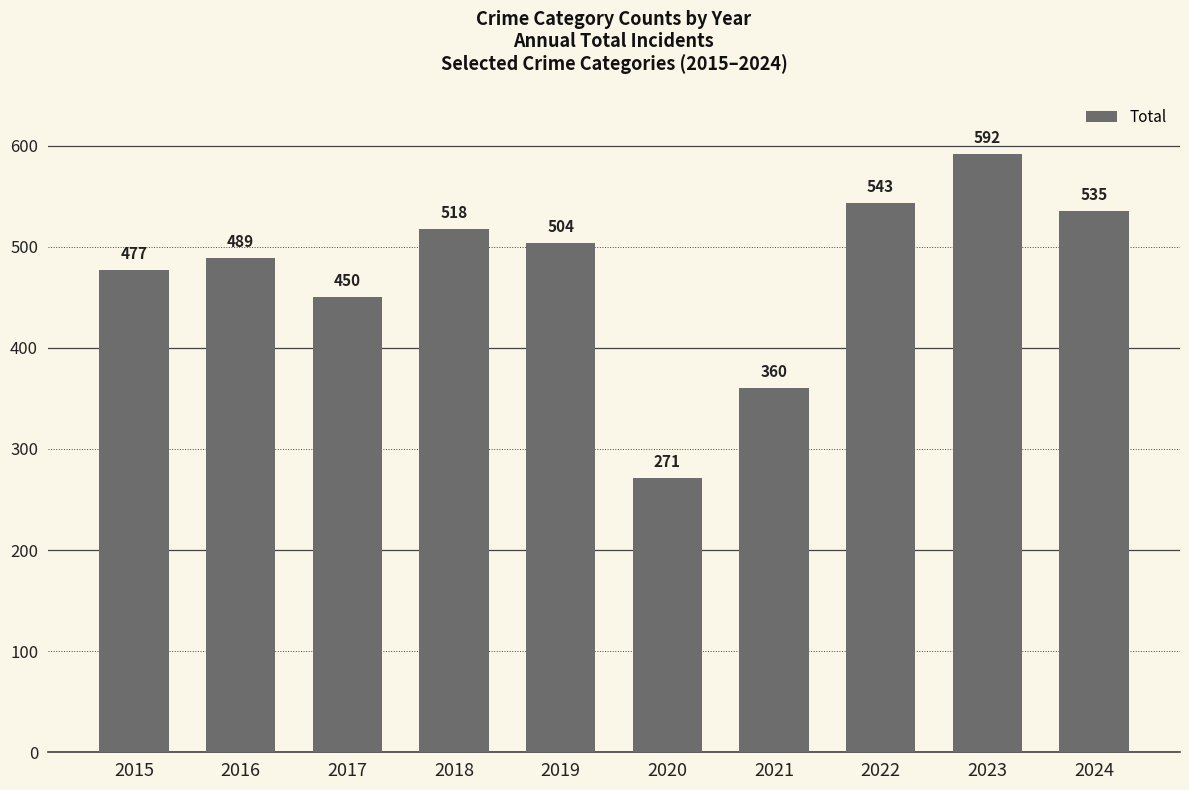

Rank the categories by value from lowest to highest.

2020, 2021, 2017, 2015, 2016, 2019, 2018, 2024, 2022, 2023